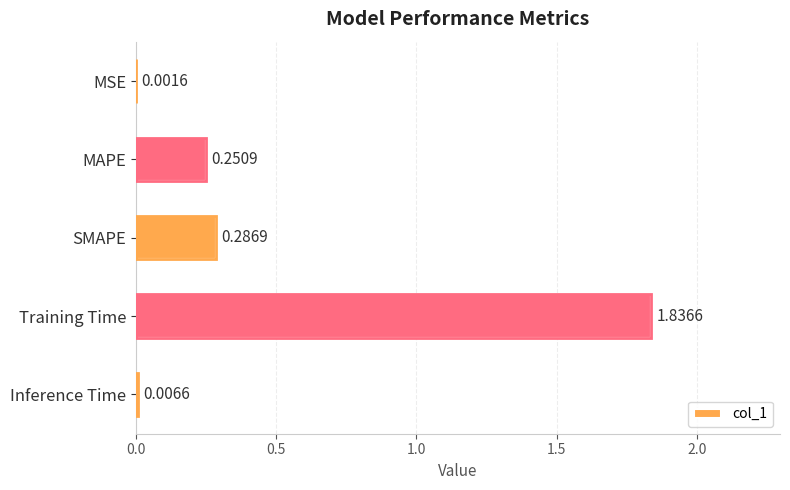

What is the sum of the values at Training Time and MAPE?

2.1